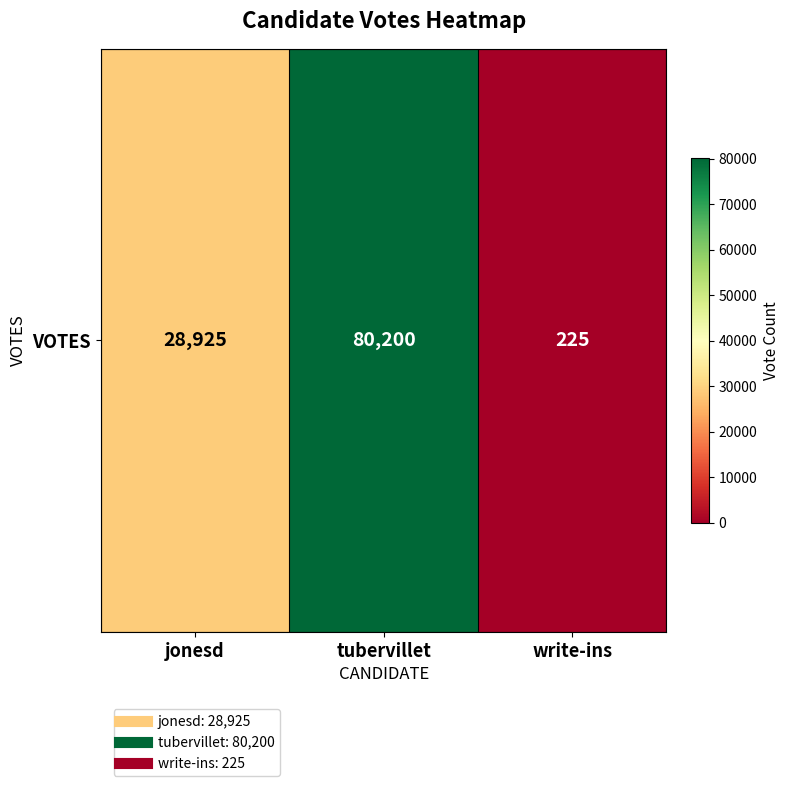

How many categories are shown in the chart?

3